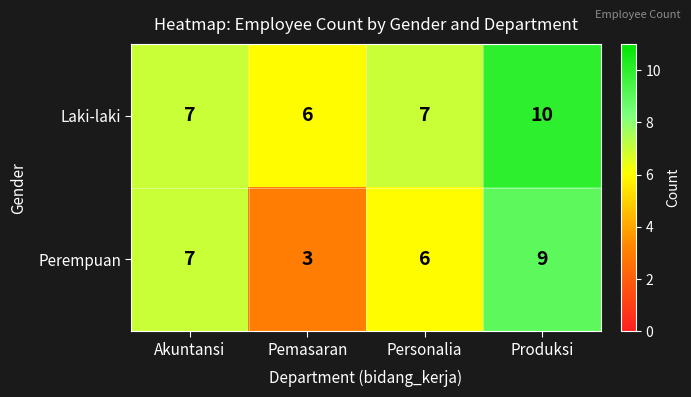

Rank the series at Personalia from lowest to highest value.

Perempuan, Laki-laki